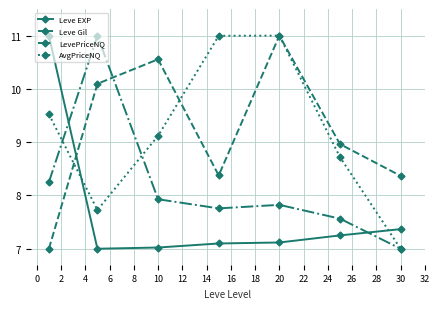

Does the chart display data point markers on the line(s)?

Yes